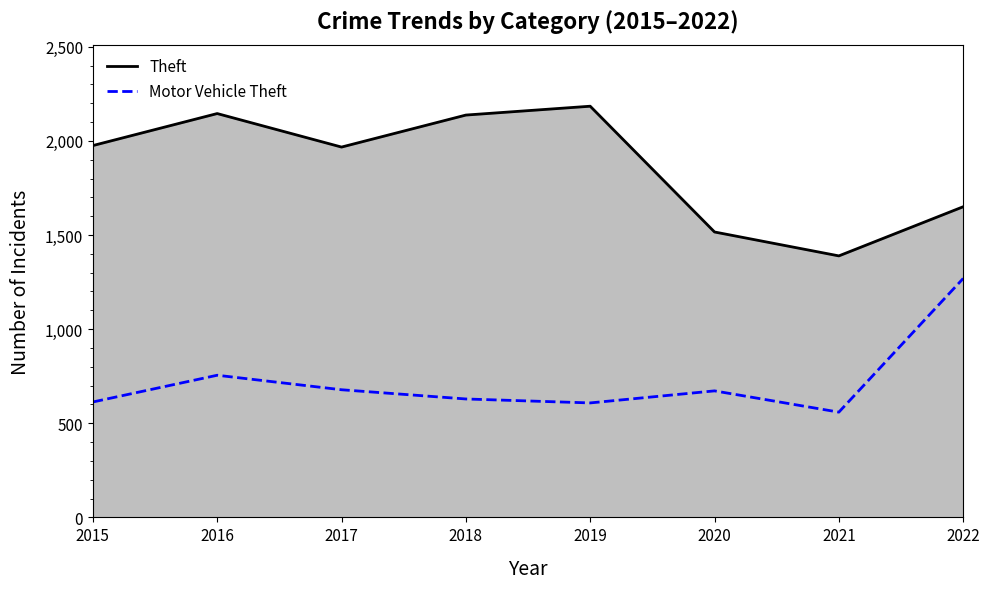

Is it true that Motor Vehicle Theft equals 1147 at 2017?

False